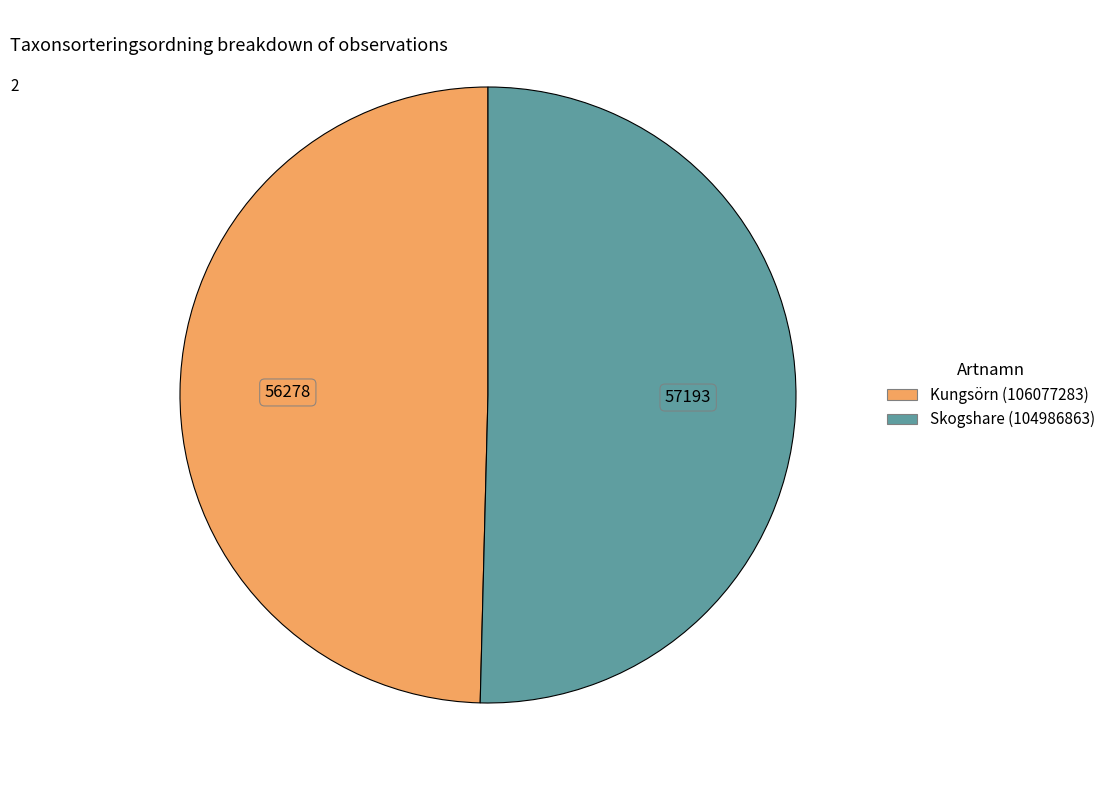

Combined, do Skogshare (104986863) and Kungsörn (106077283) account for over 50%?

Yes